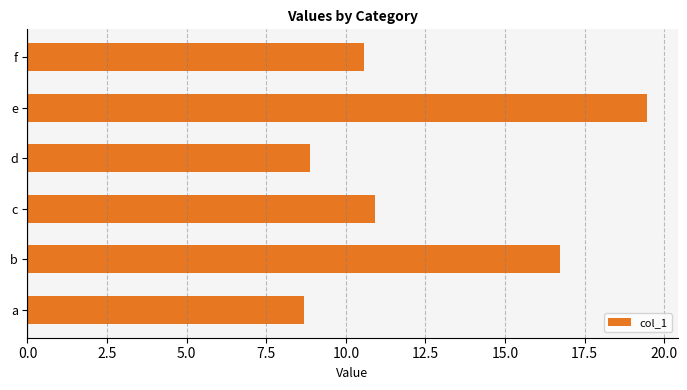

What is the maximum value shown in the chart?

19.4